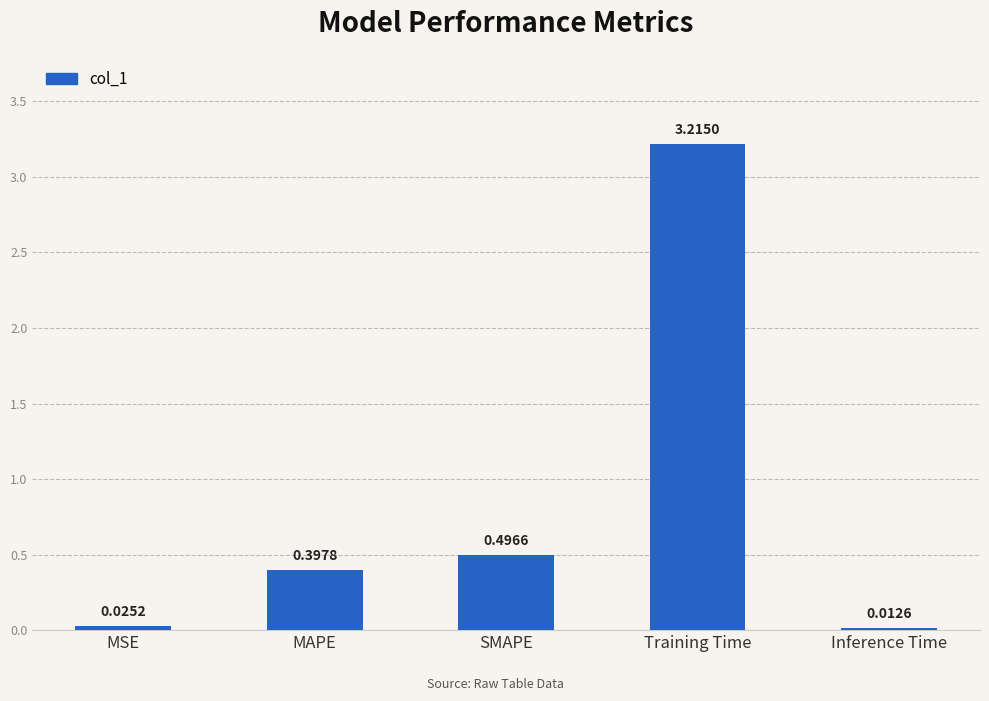

List the labels in order of value, smallest first.

Inference Time, MSE, MAPE, SMAPE, Training Time